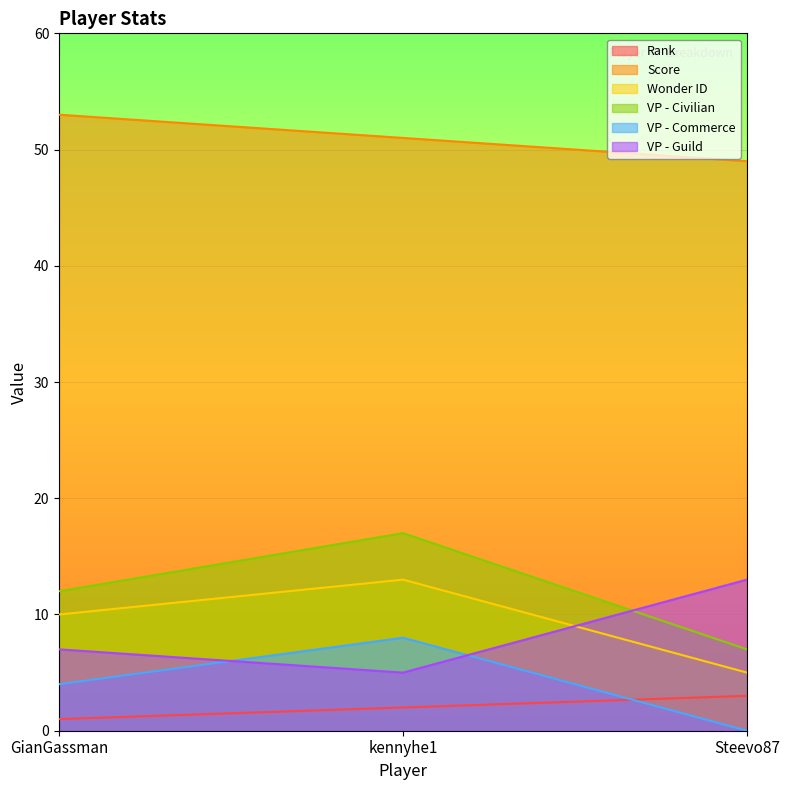

What are all the series names shown in the legend?

Rank, Score, Wonder ID, VP - Civilian, VP - Commerce, VP - Guild